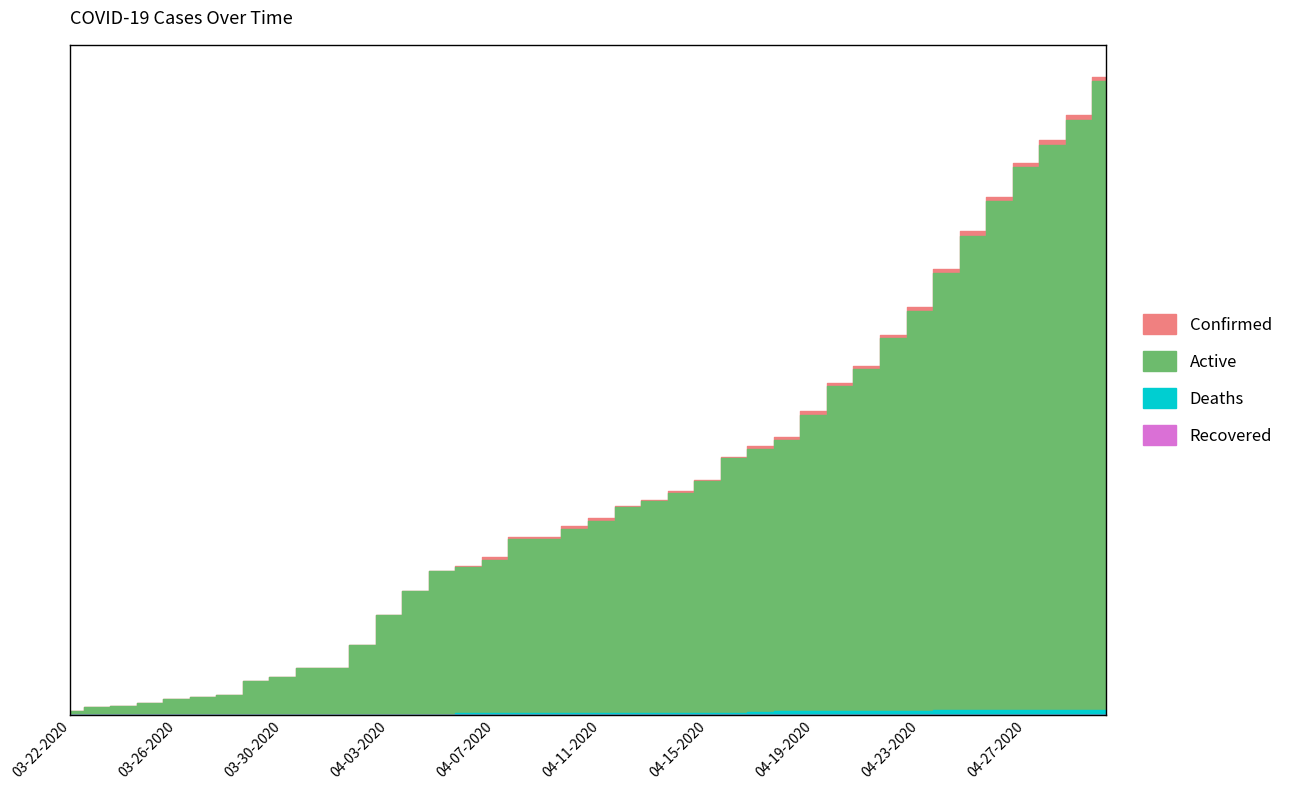

Which series has the largest range (max minus min)?

Confirmed